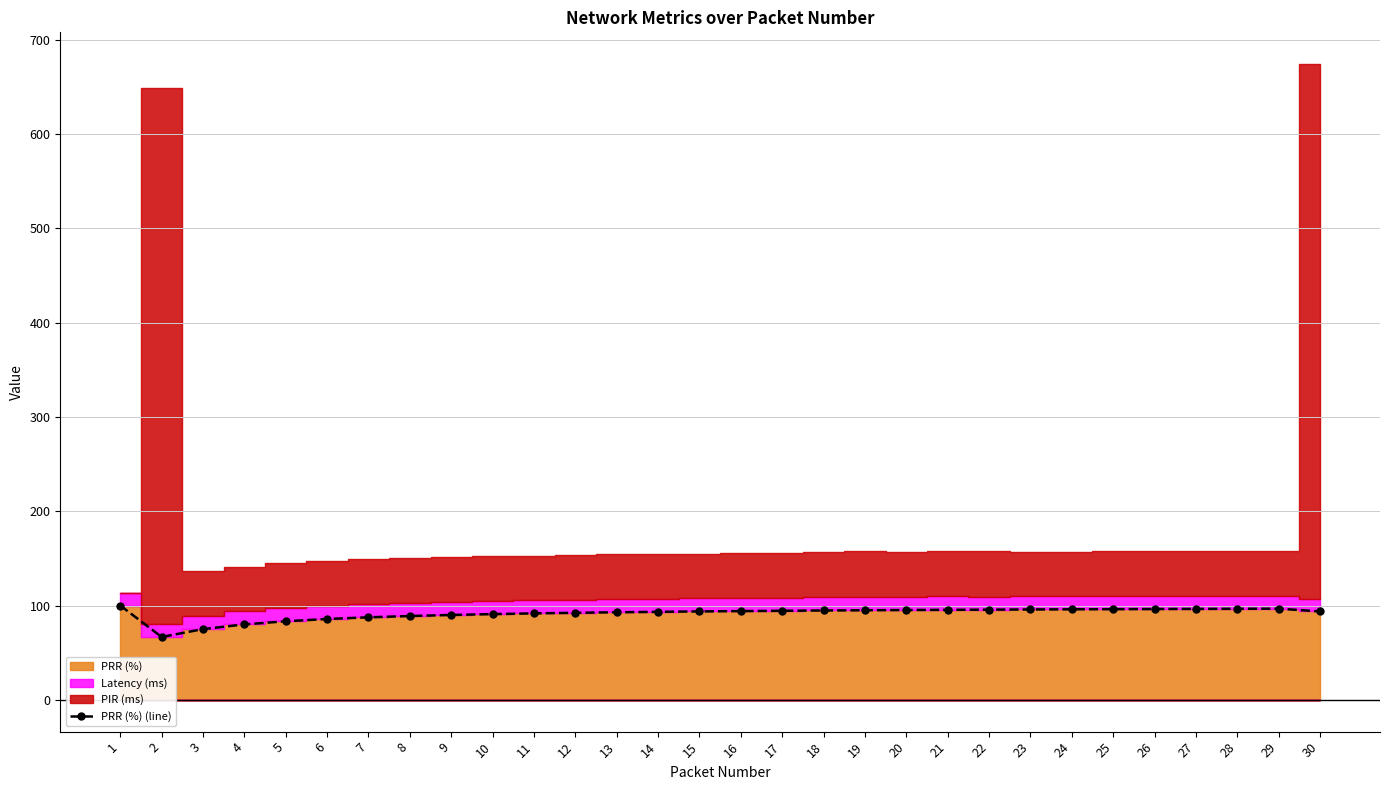

What is the sum of all values?

2744.2